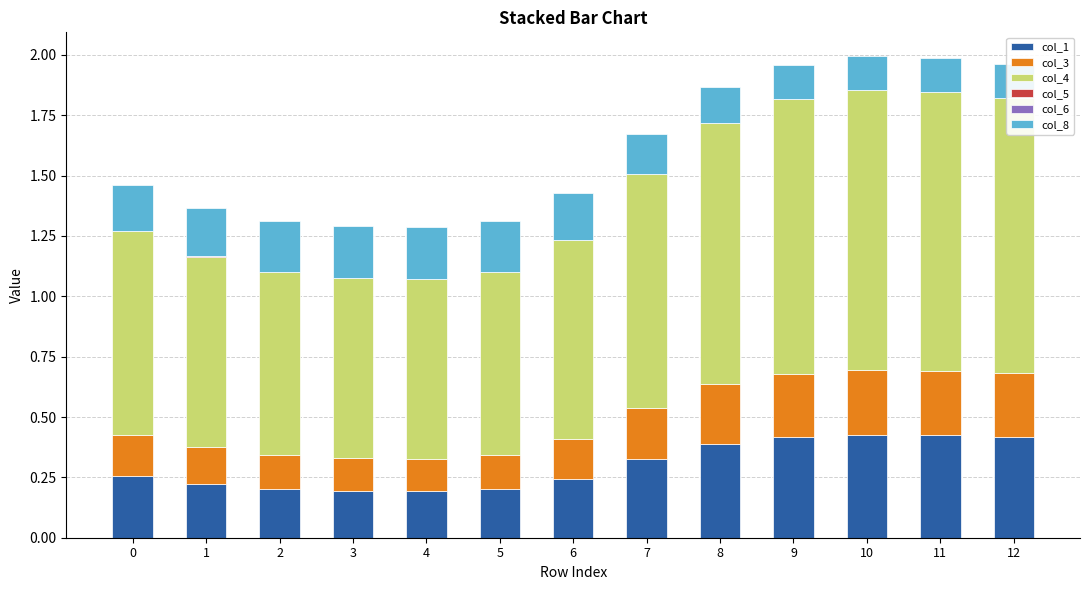

What is the sum of all col_8 values?

2.3